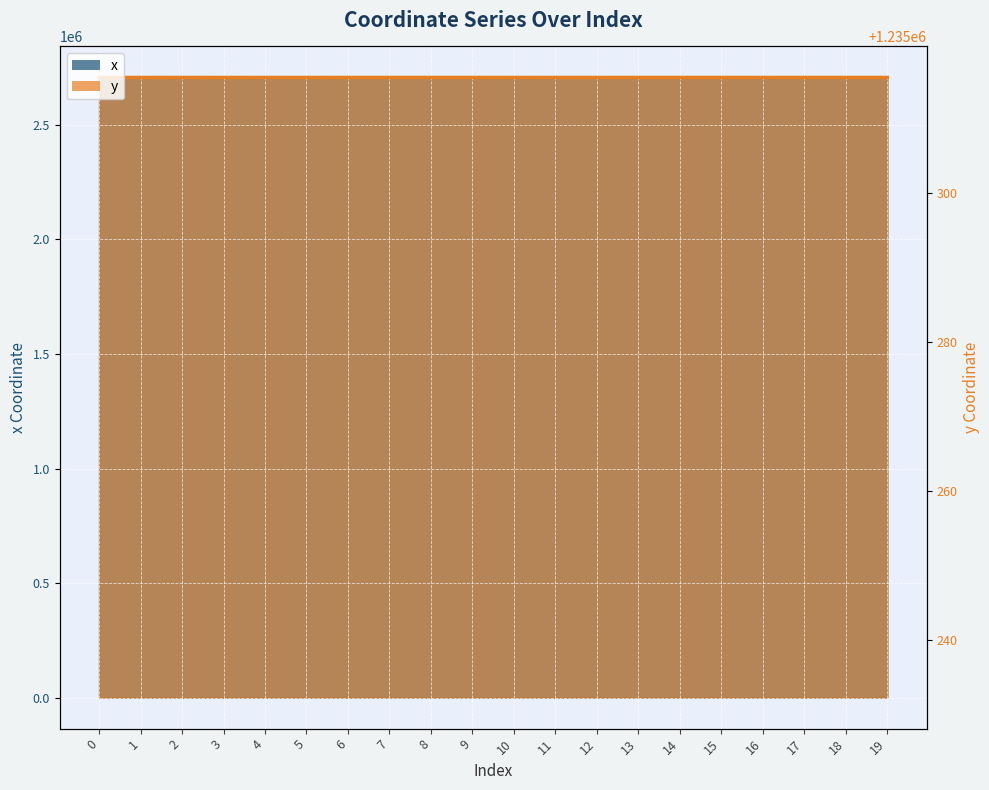

What is the difference between the highest and lowest values at 17?

9.6